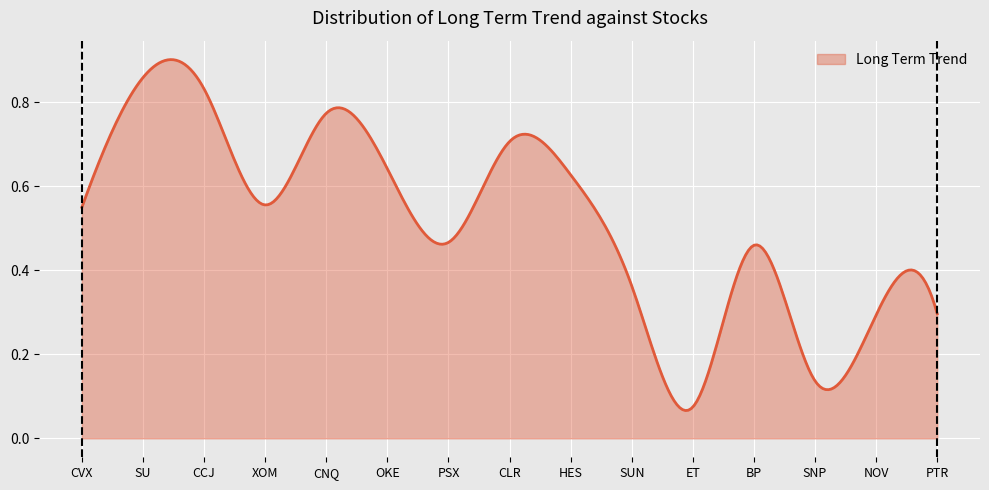

Does the chart have visible grid lines?

Yes